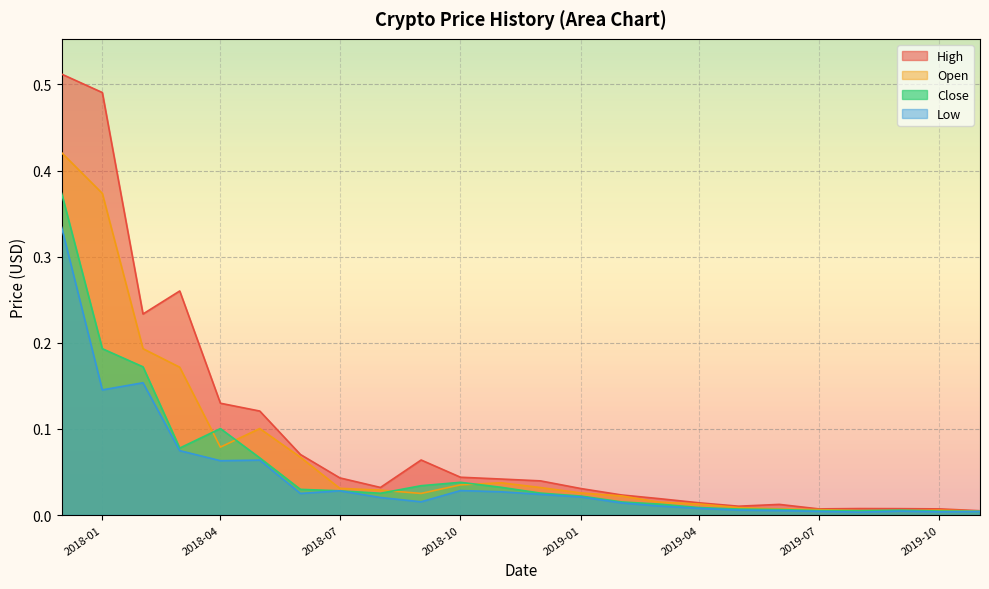

What is the greatest value displayed?

0.5